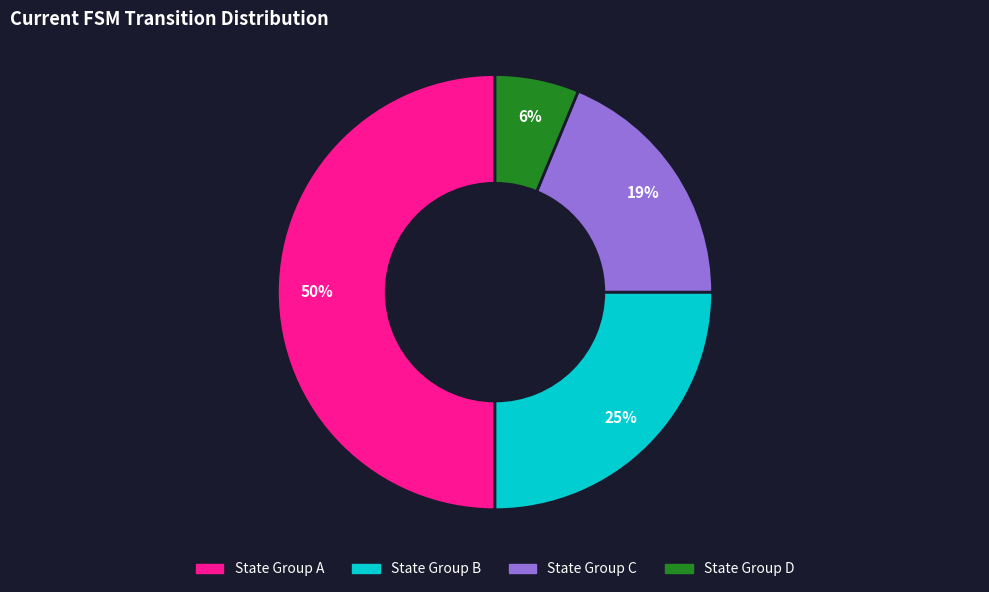

To the nearest percent, what is the average slice percentage?

25%